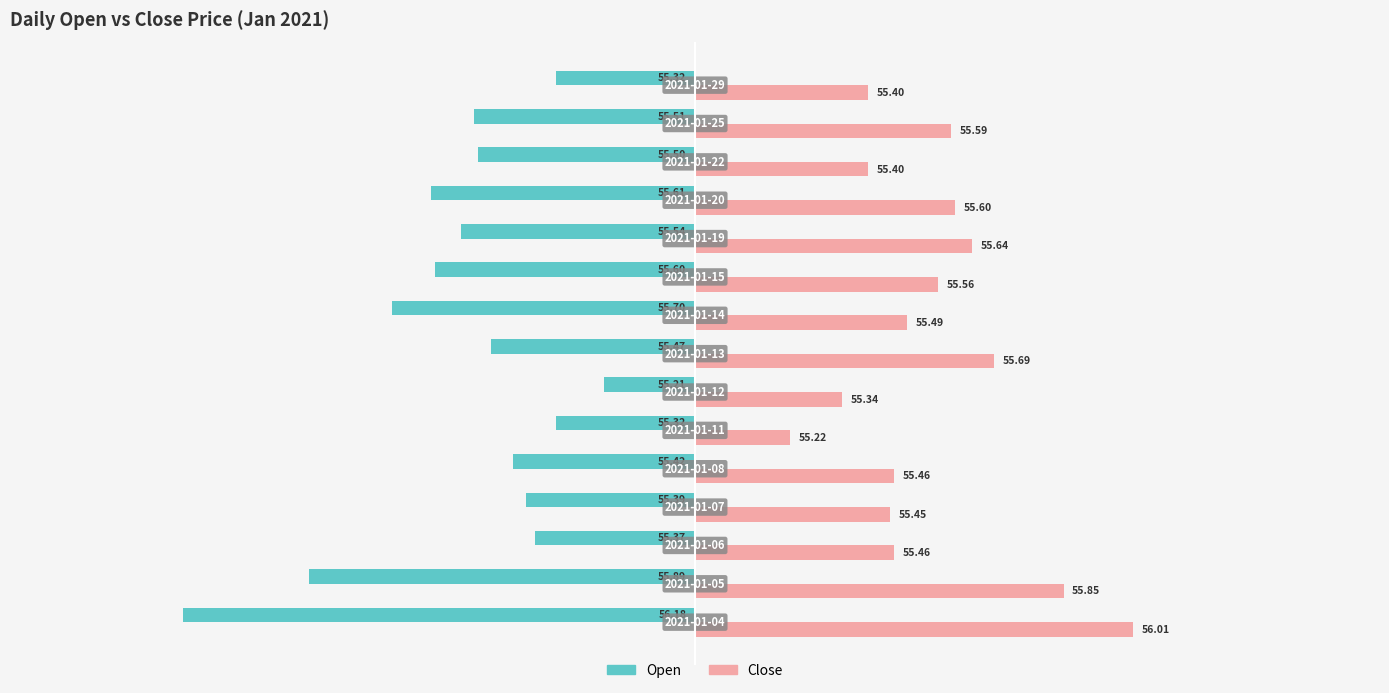

Reading left to right, extract all data points from this chart.

Open: -1.2	-0.9	-0.4	-0.4	-0.4	-0.3	-0.2	-0.5	-0.7	-0.6	-0.5	-0.6	-0.5	-0.5	-0.3
Close: 1.0	0.9	0.5	0.5	0.5	0.2	0.3	0.7	0.5	0.6	0.6	0.6	0.4	0.6	0.4